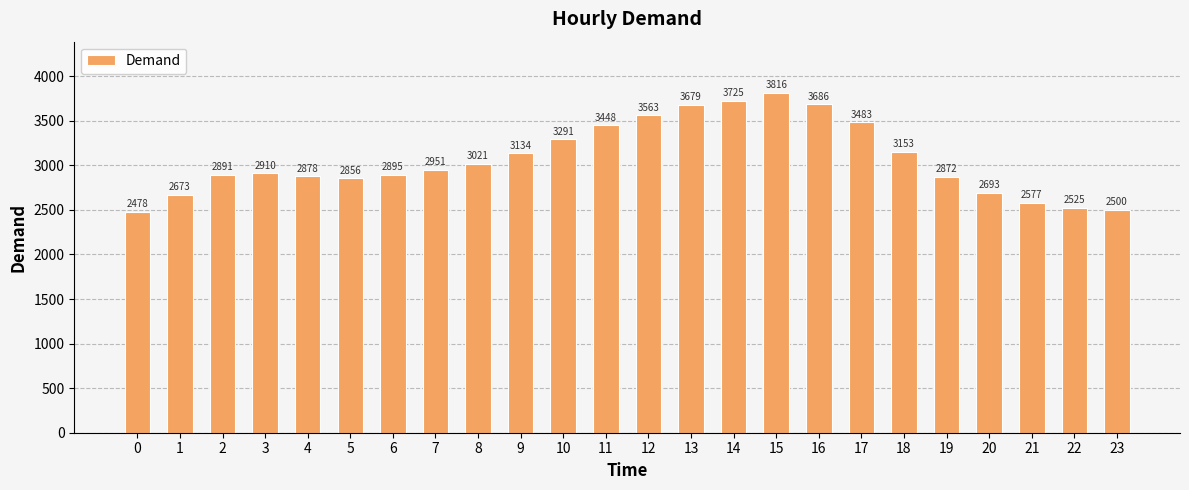

List the labels in order of value, smallest first.

0, 23, 22, 21, 1, 20, 5, 19, 4, 2, 6, 3, 7, 8, 9, 18, 10, 11, 17, 12, 13, 16, 14, 15